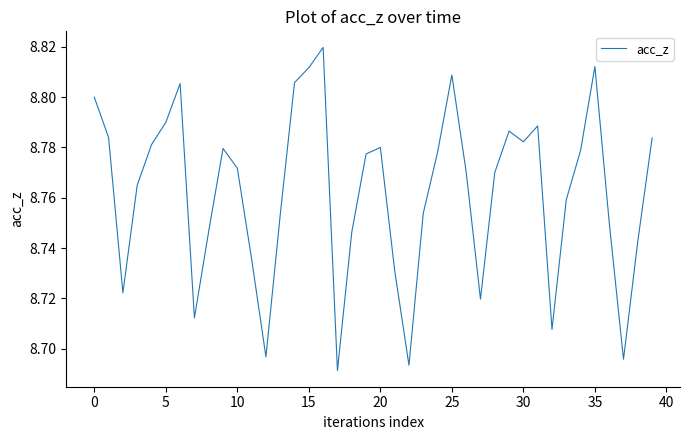

Does the chart display data point markers on the line(s)?

No